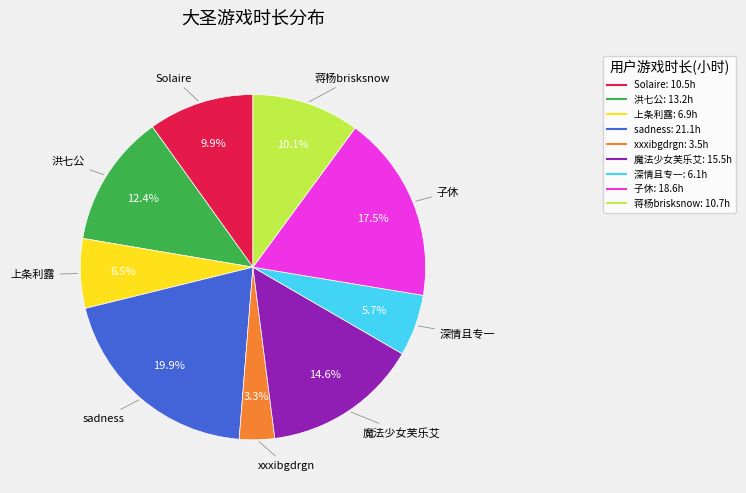

Which slice is the smallest?

xxxibgdrgn